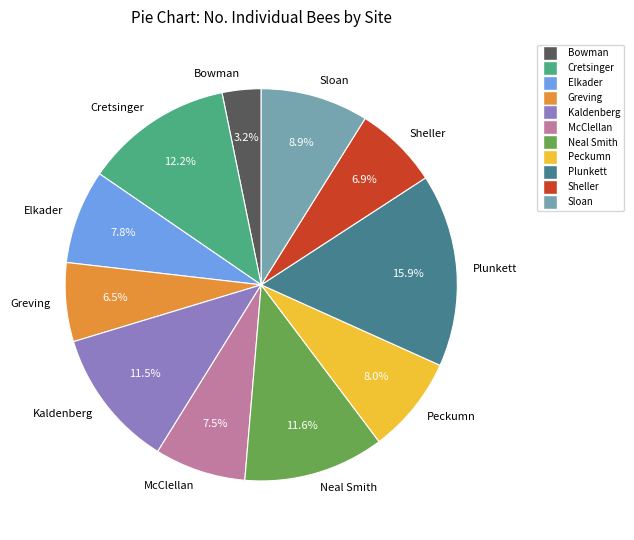

Which category has the smallest portion of the pie?

Bowman